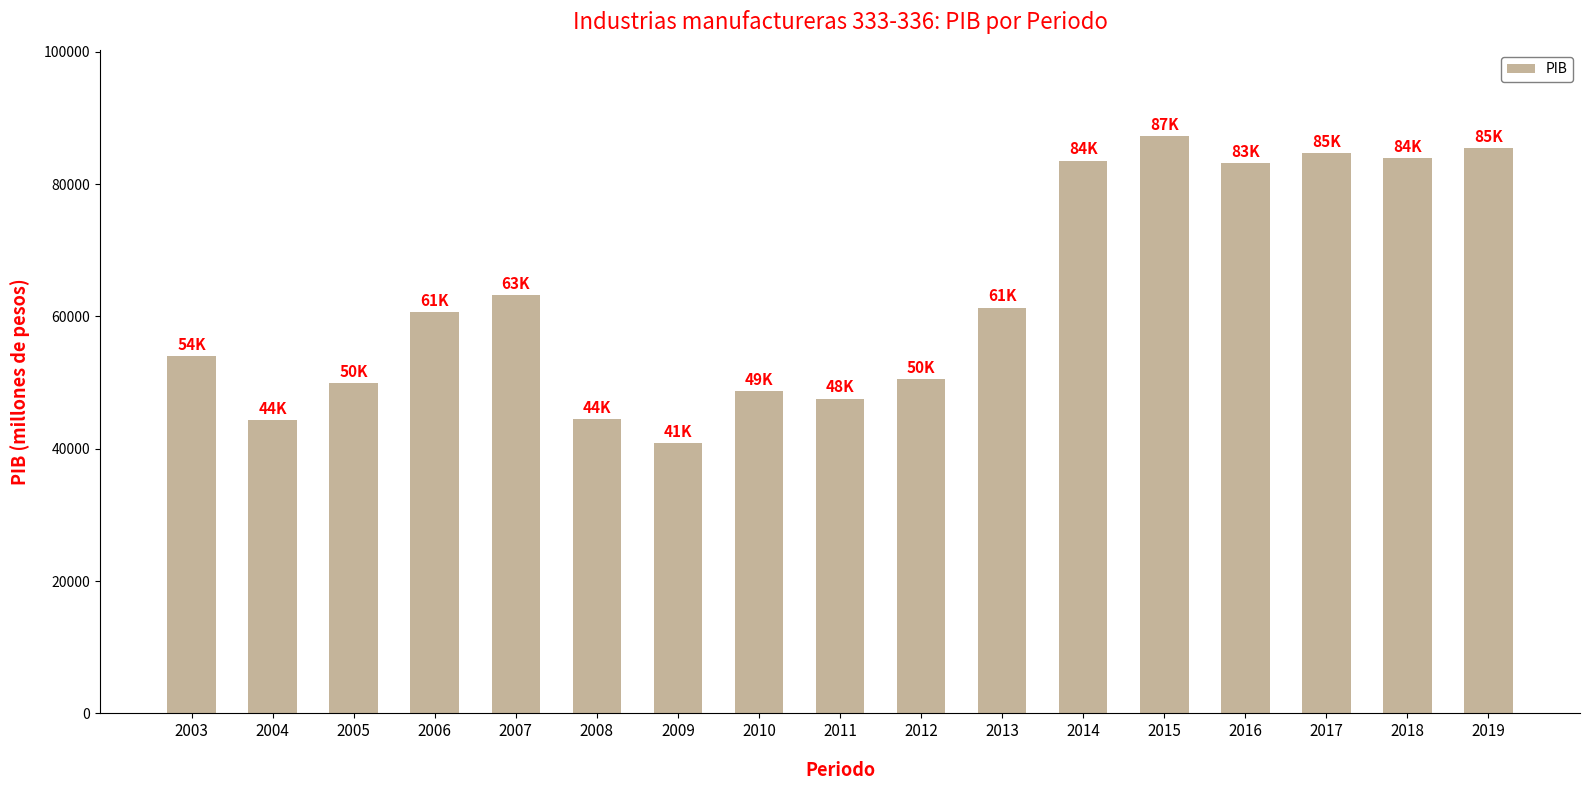

What is the value of the 9th bar from the left?

47567.8